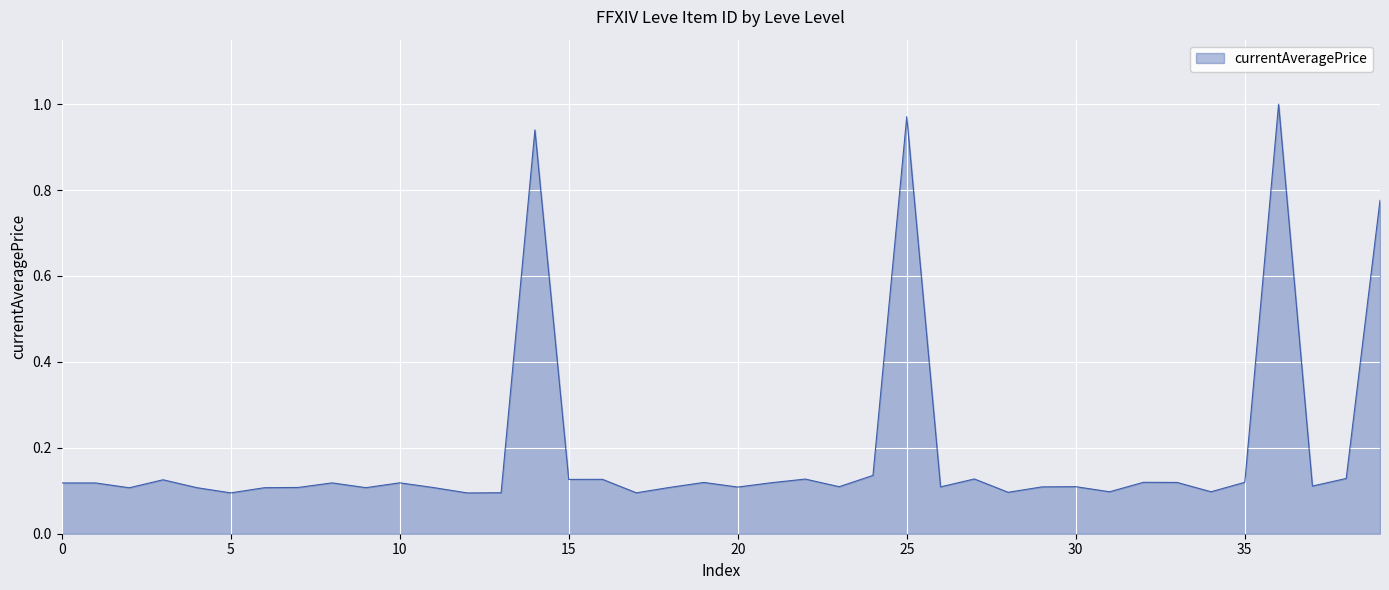

The chart shows a value of 0.1 at 5. True or false?

True